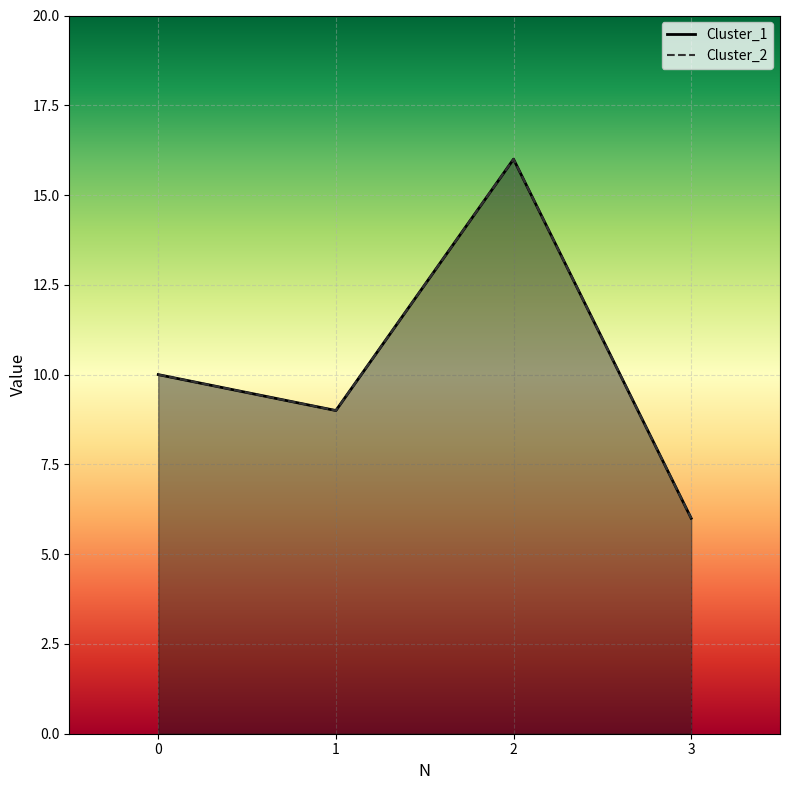

What is the total value across all series at 3?

12